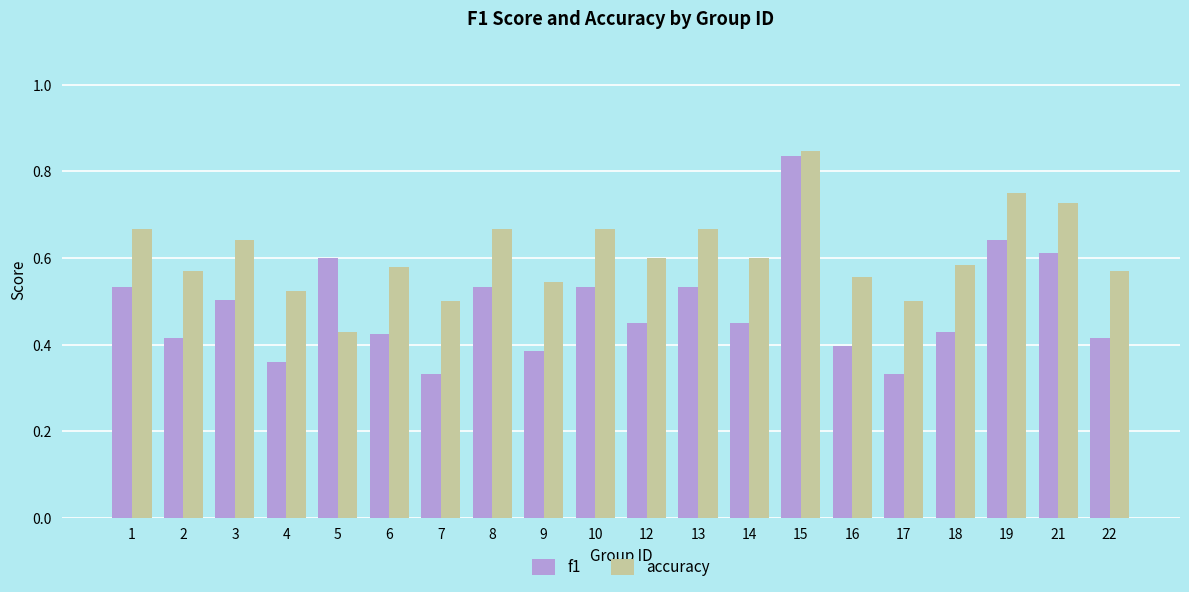

Which category has the lowest value in the accuracy series?

5